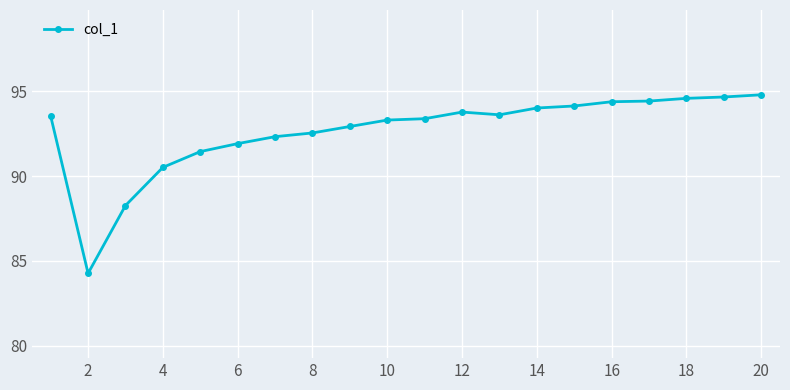

True or false: the data has more than 0 interior local peaks.

True